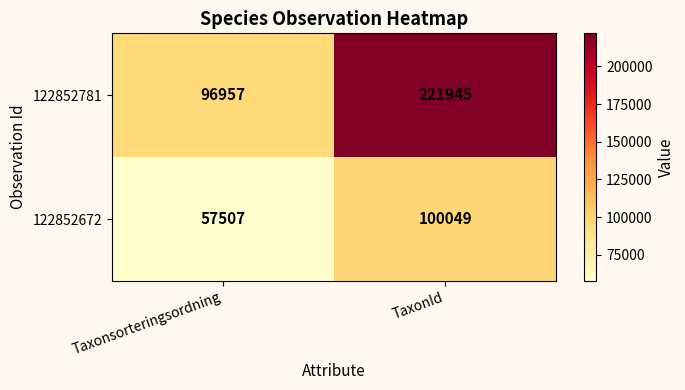

What is the total value across all series at TaxonId?

321994